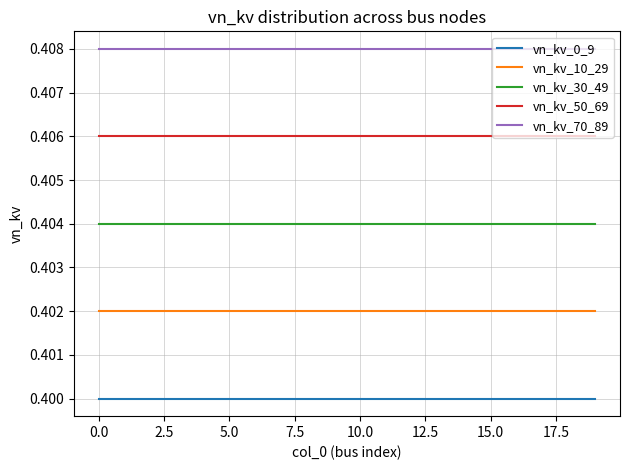

List the series in order of their overall mean, highest first.

vn_kv_70_89, vn_kv_50_69, vn_kv_30_49, vn_kv_10_29, vn_kv_0_9